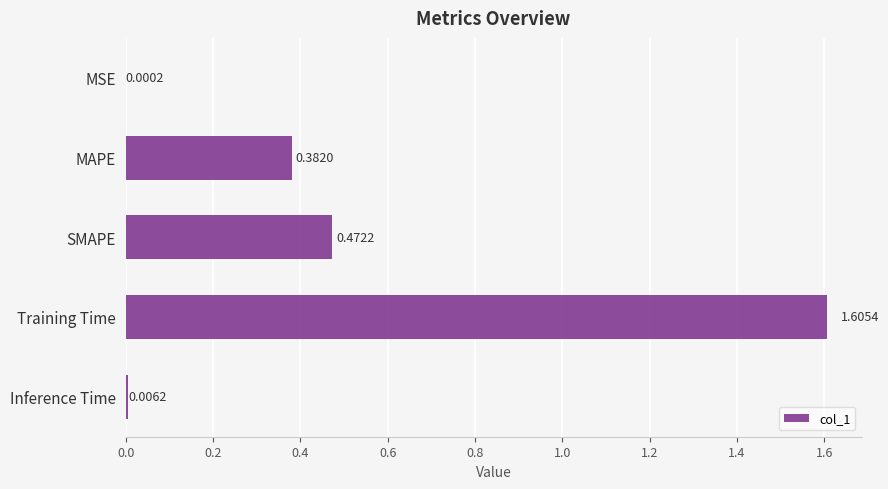

At which category does the chart reach its peak across all series?

Training Time